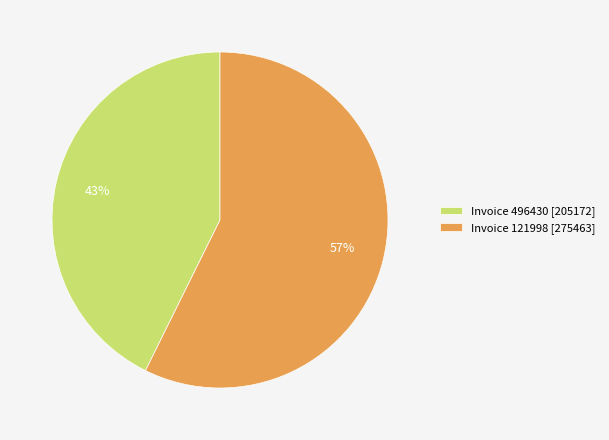

What is the ratio of the value at Invoice 121998 [275463] to the value at Invoice 496430 [205172]?

1.3